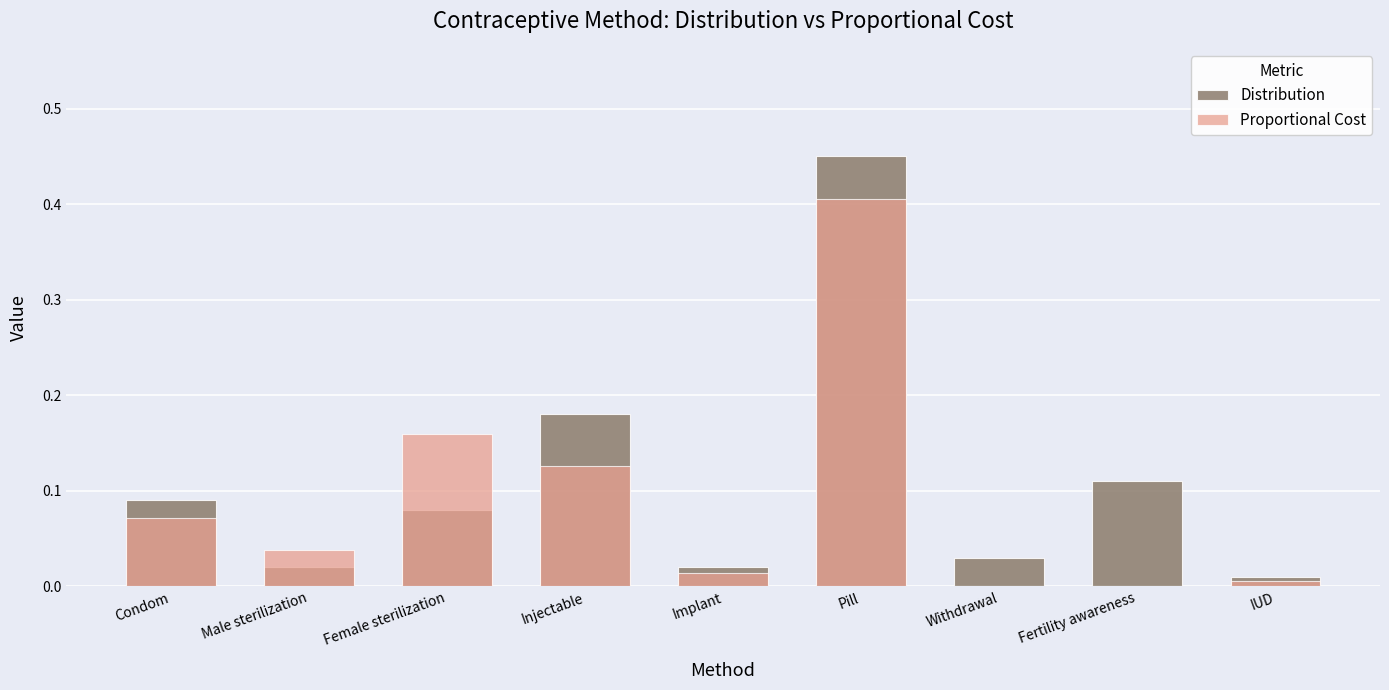

Which has a higher value, Pill or IUD?

Pill